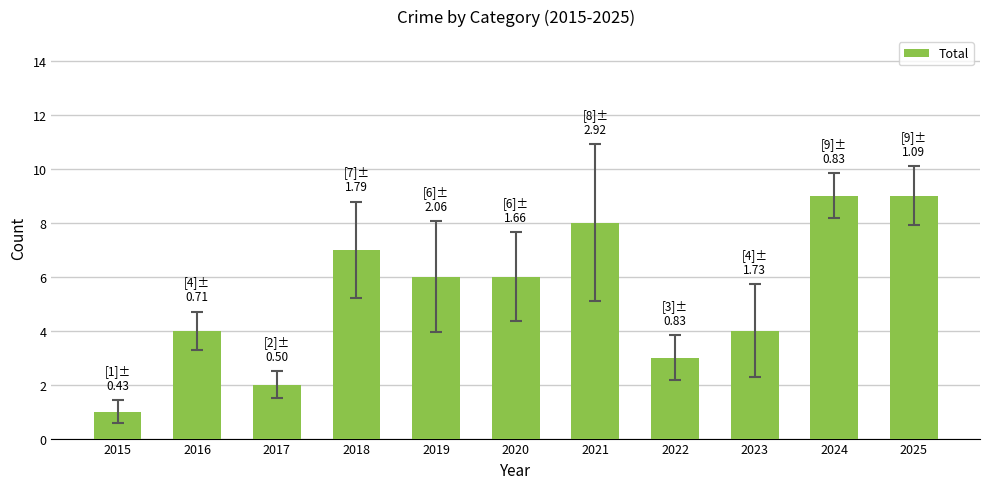

Which category has the lowest value across all series?

2015